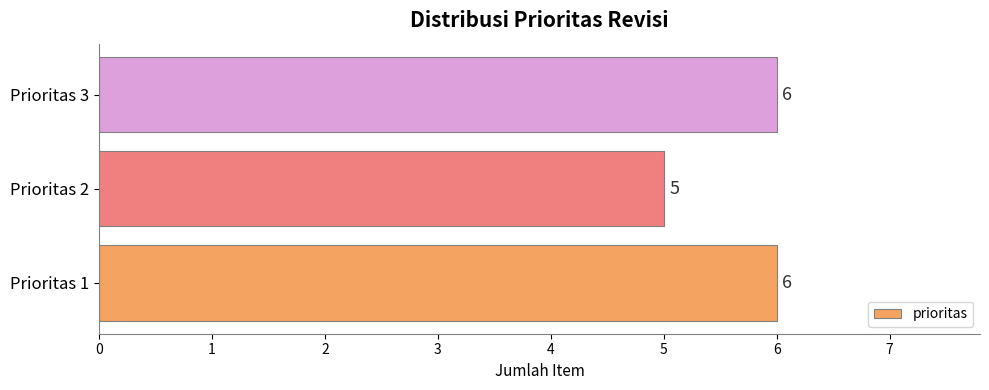

What is the sum of all values?

17